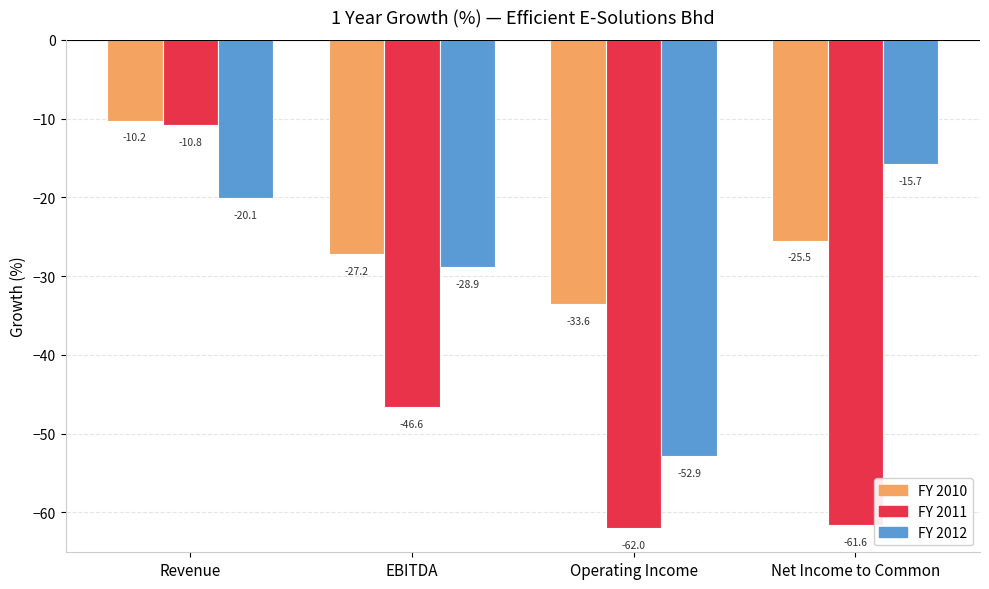

Read the FY 2012 value at Revenue.

-20.1